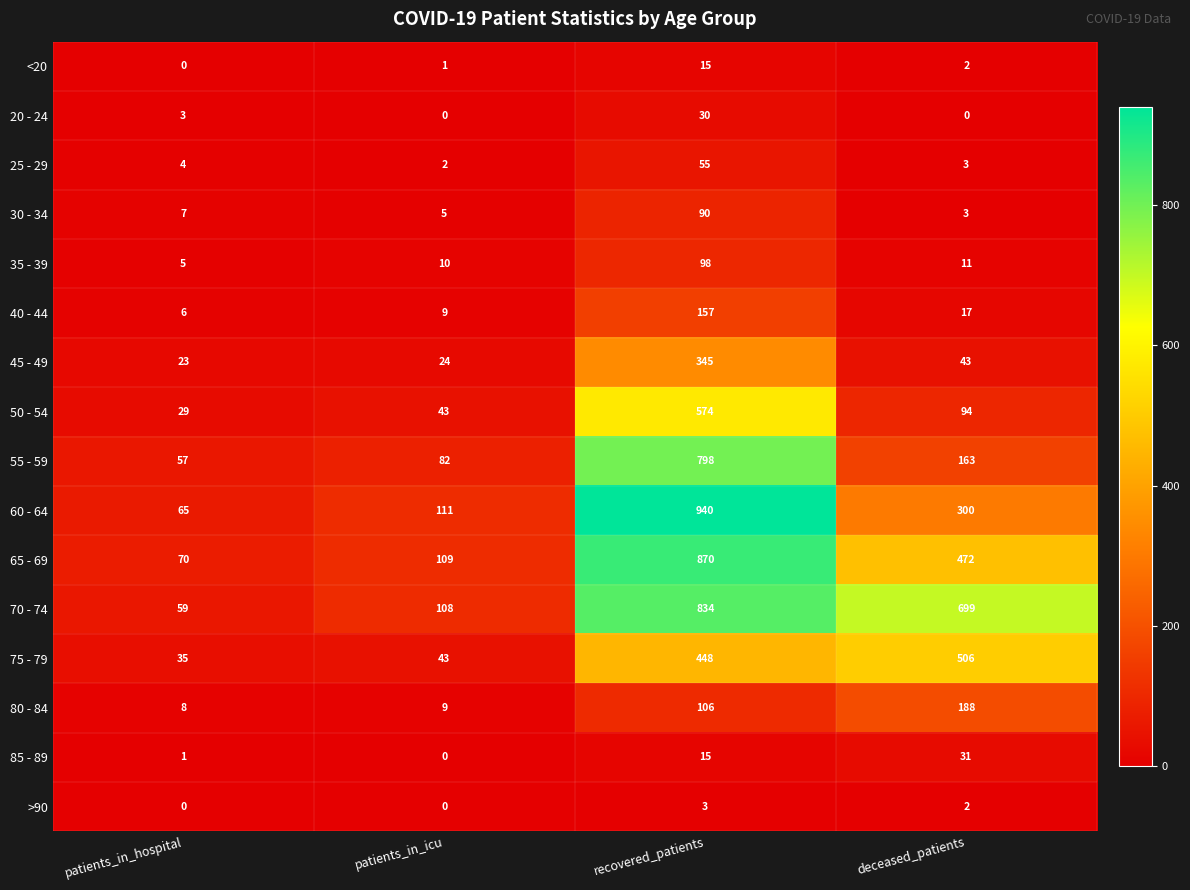

What is the spread (max minus min) of values at recovered_patients?

937